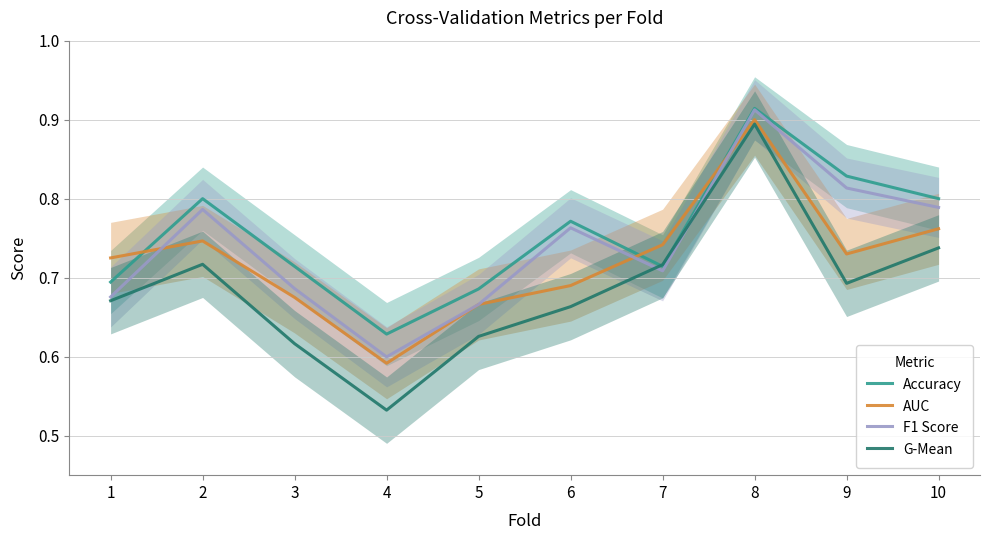

True or false: AUC and F1 Score cross at least once.

True